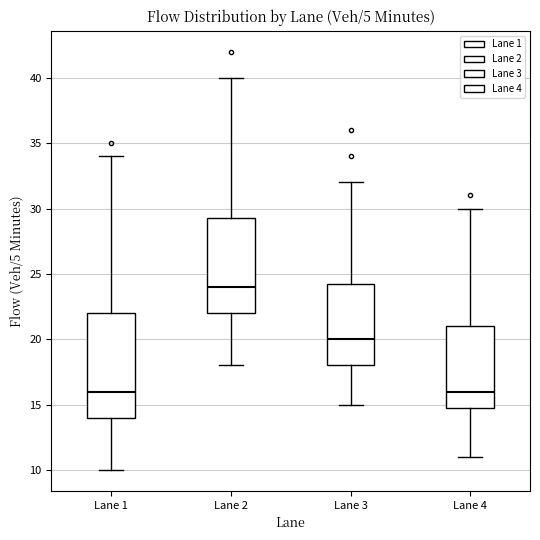

Which box is the tallest, from its lower edge to its upper edge?

Lane 1